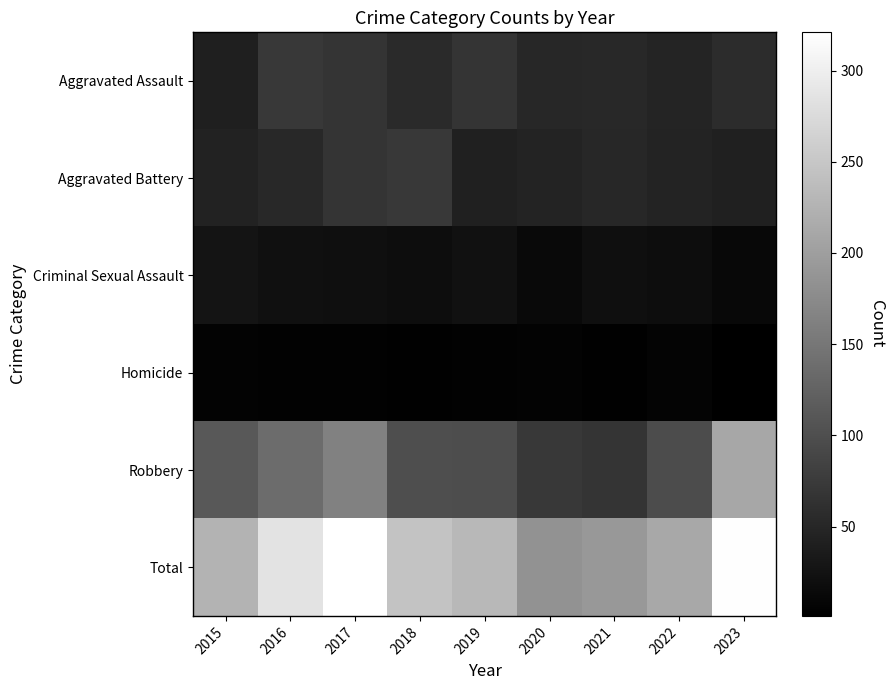

Which series changed the most between 2017 and 2021?

Total